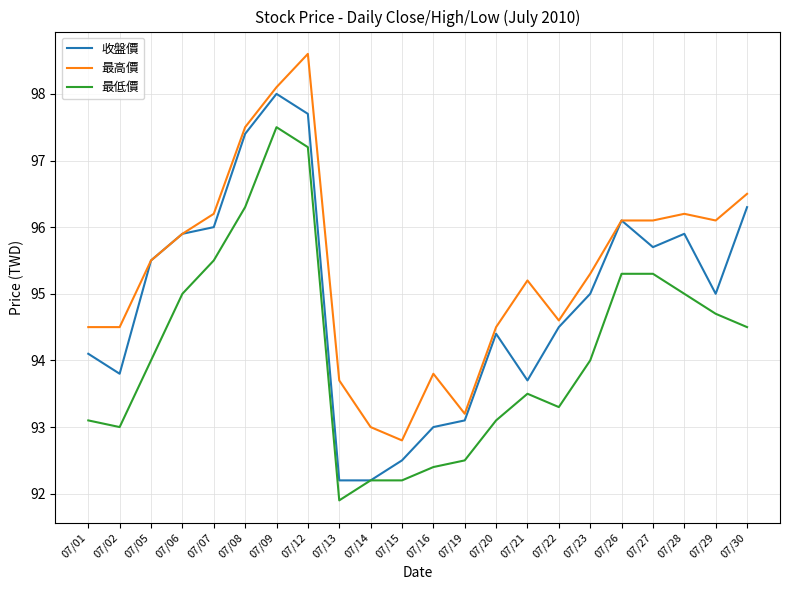

Where is 最高價 nearest to the value 95?

07/21